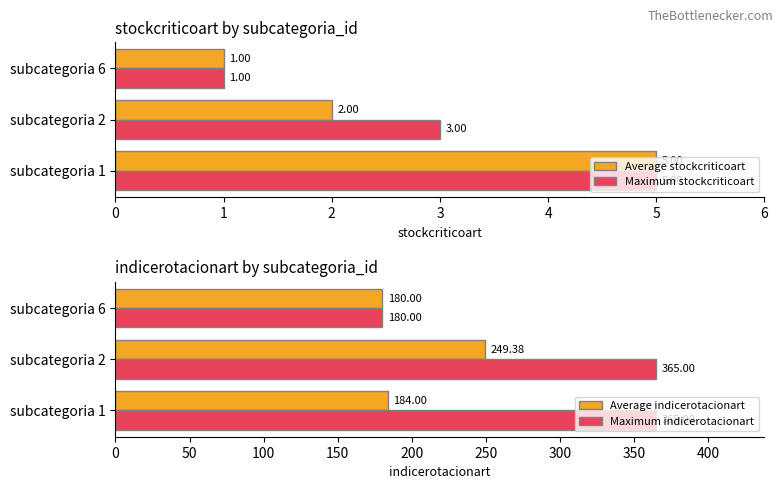

What is the difference between the maximum and minimum values in the Average stockcriticoart series?

4